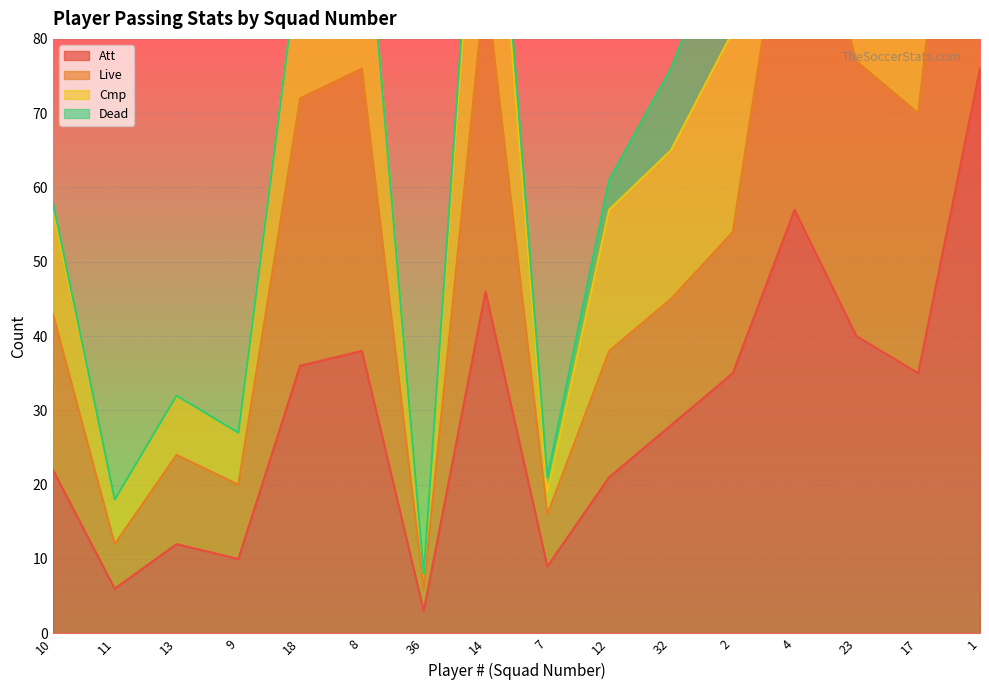

What is the value of the Att point at the 8th from the left?

46